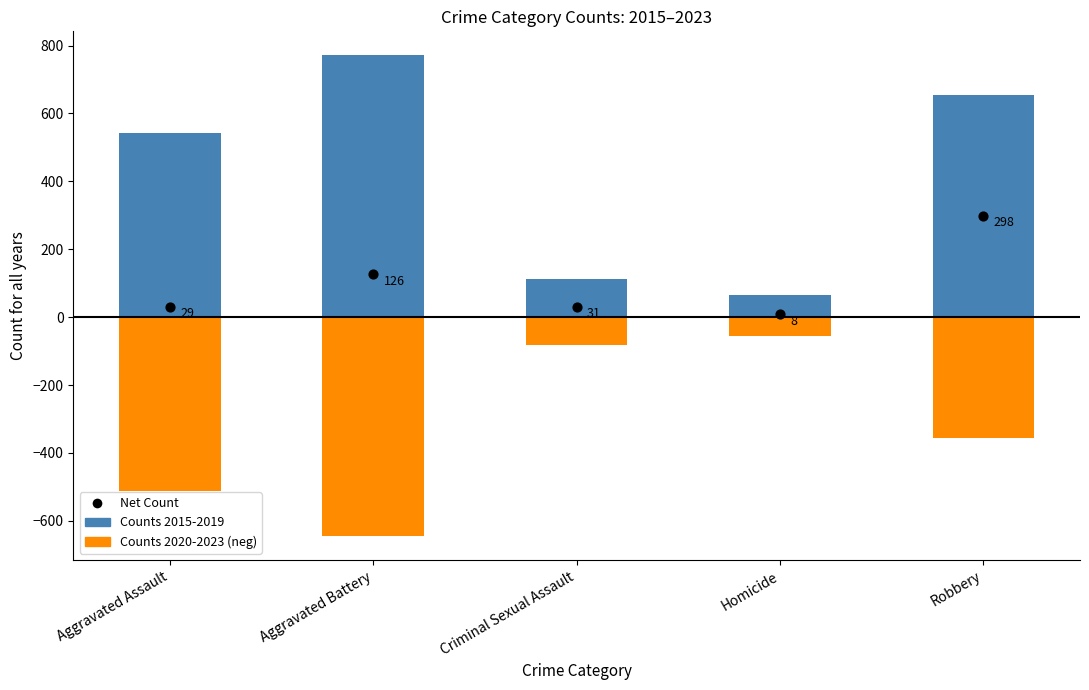

Is the value of Counts 2015-2019 at Aggravated Battery greater than the value of Net Count at Robbery?

Yes